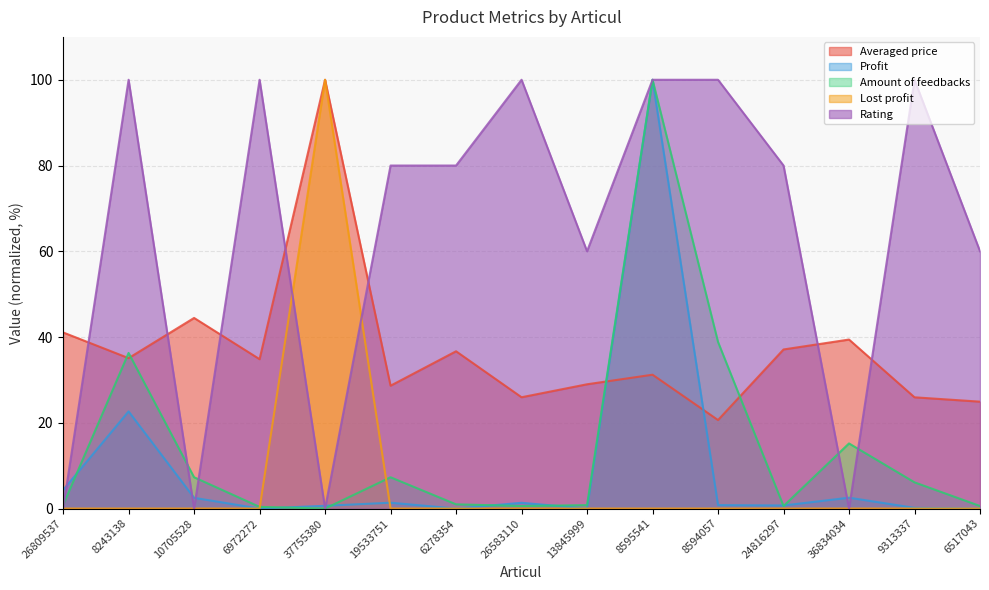

Which series has the largest total across all categories?

Rating